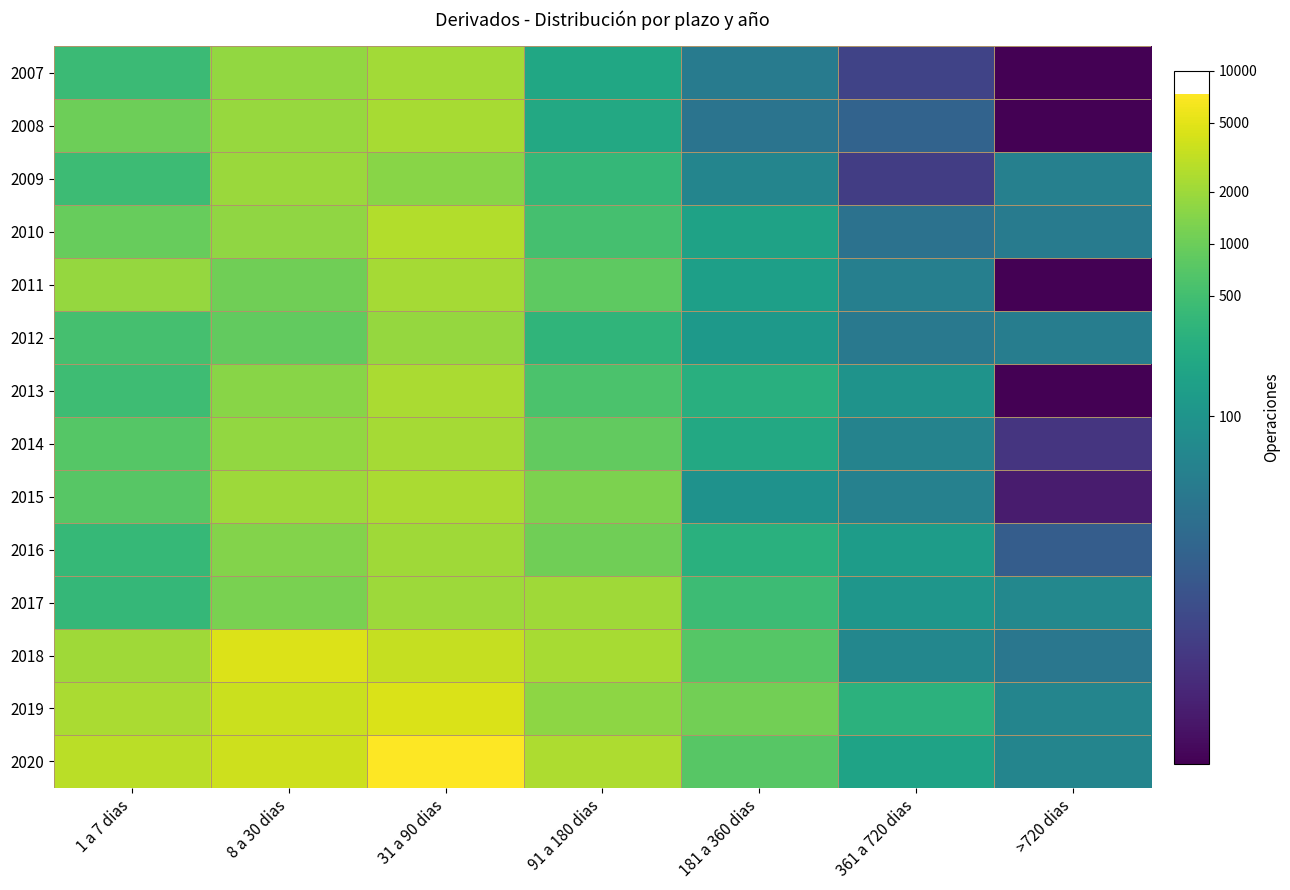

What is the difference between the highest and lowest values at 31 a 90 dias?

1.6